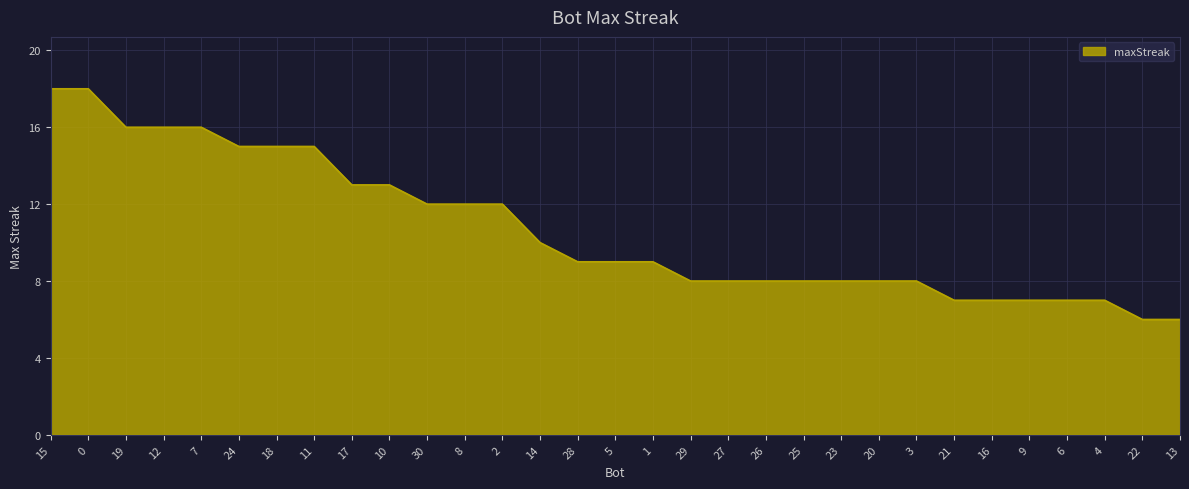

What position from the right is 1?

15